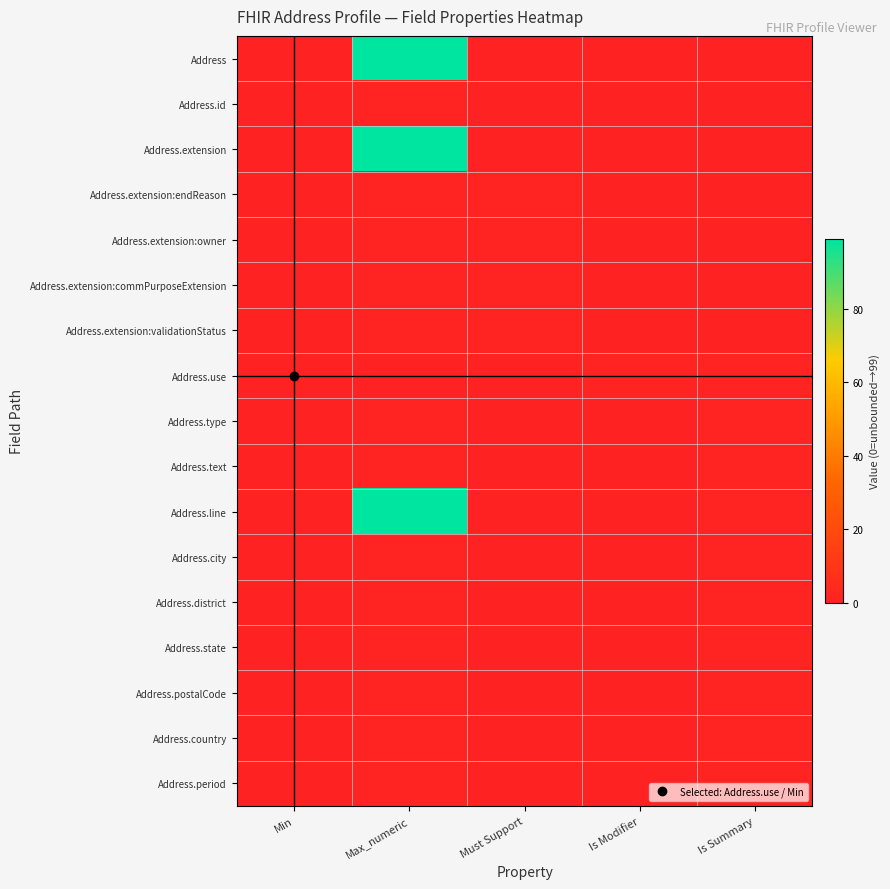

What is the greatest value displayed?

99